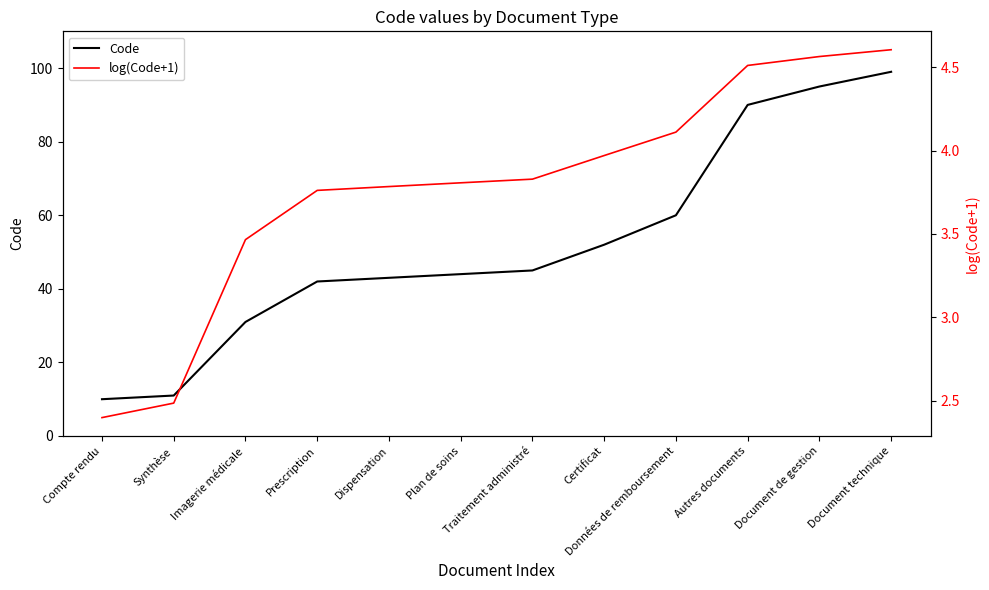

True or false: Code has a value of 10.0 at Compte rendu.

True